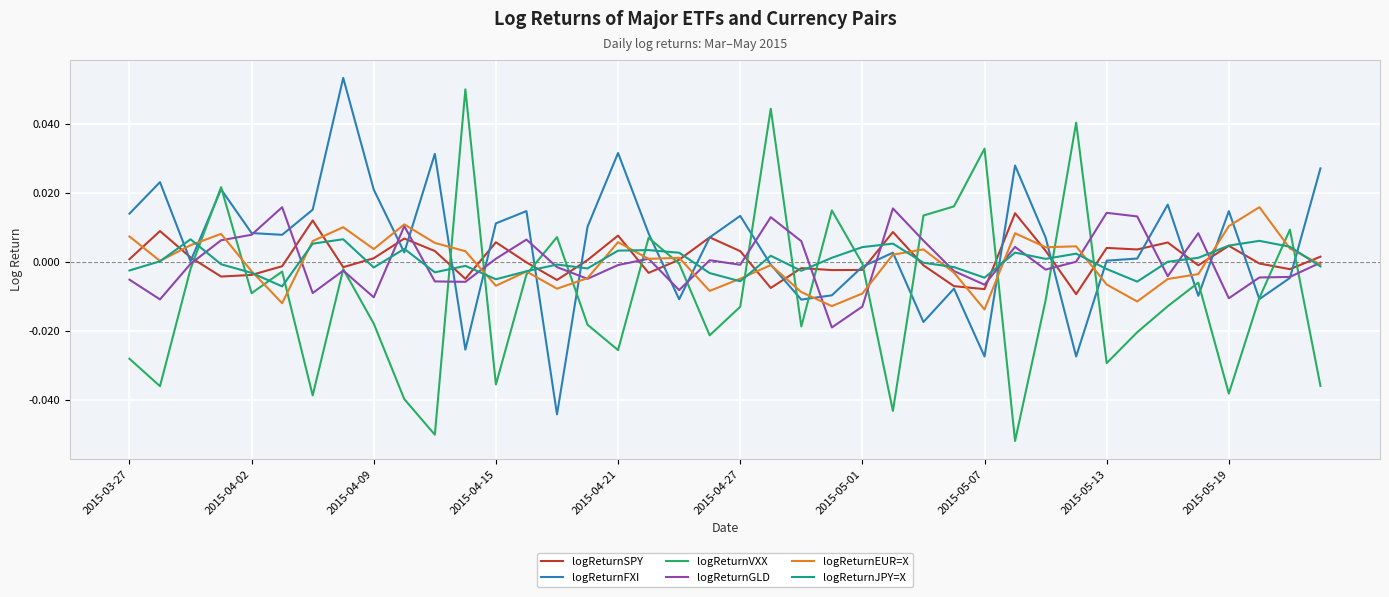

Which series has the largest total across all categories?

logReturnFXI